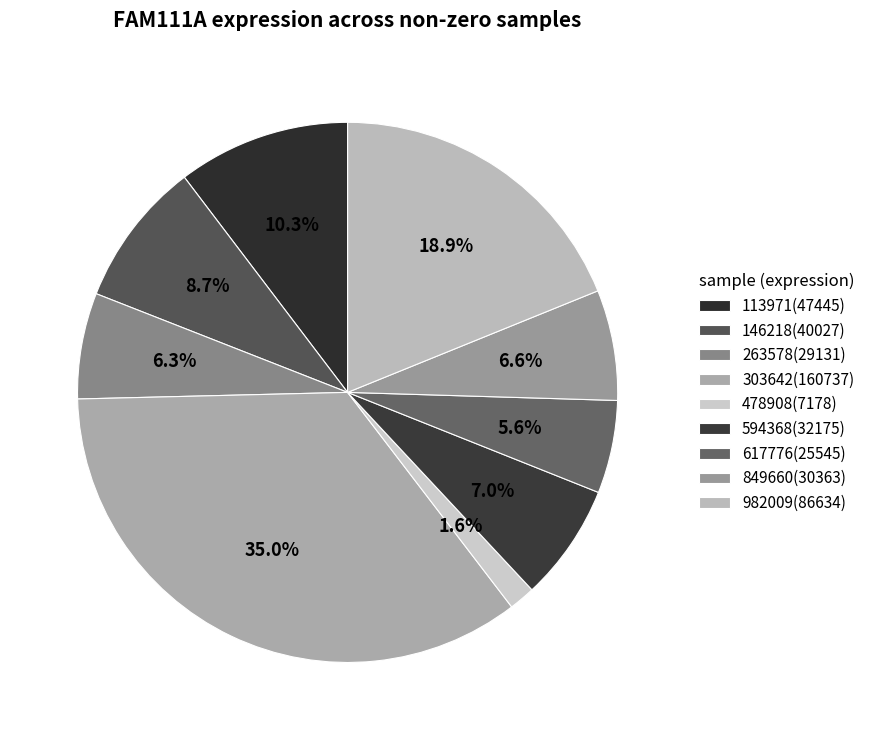

How many segments does this pie chart have?

9